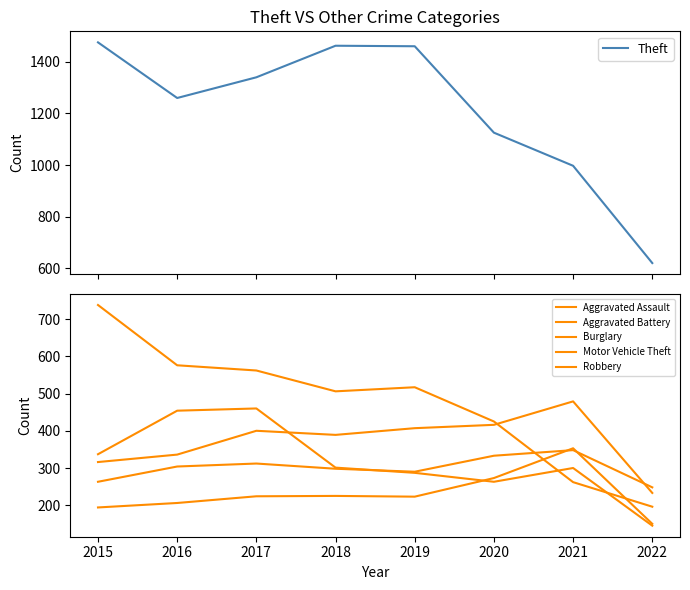

What is the difference between the Aggravated Assault values at 2015 and 2018?

31